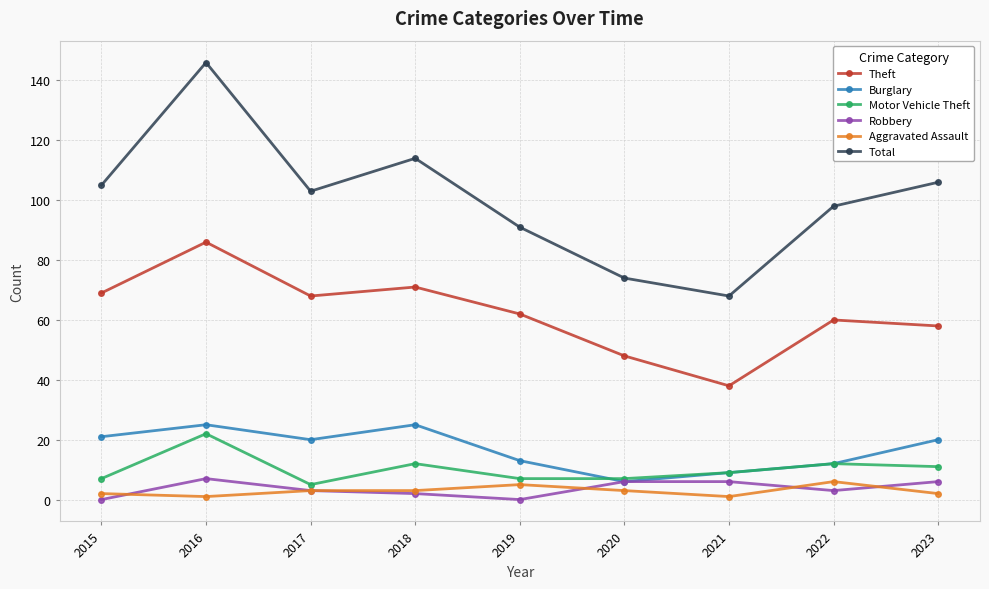

At which category is the sum across all series the highest?

2016